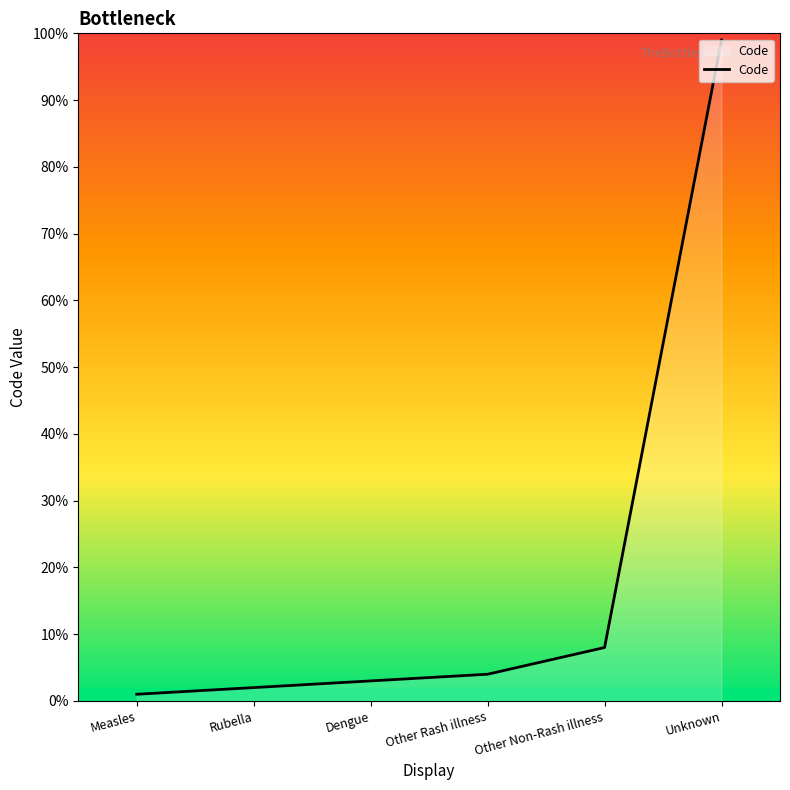

Which label corresponds to the smallest value in the chart?

Measles